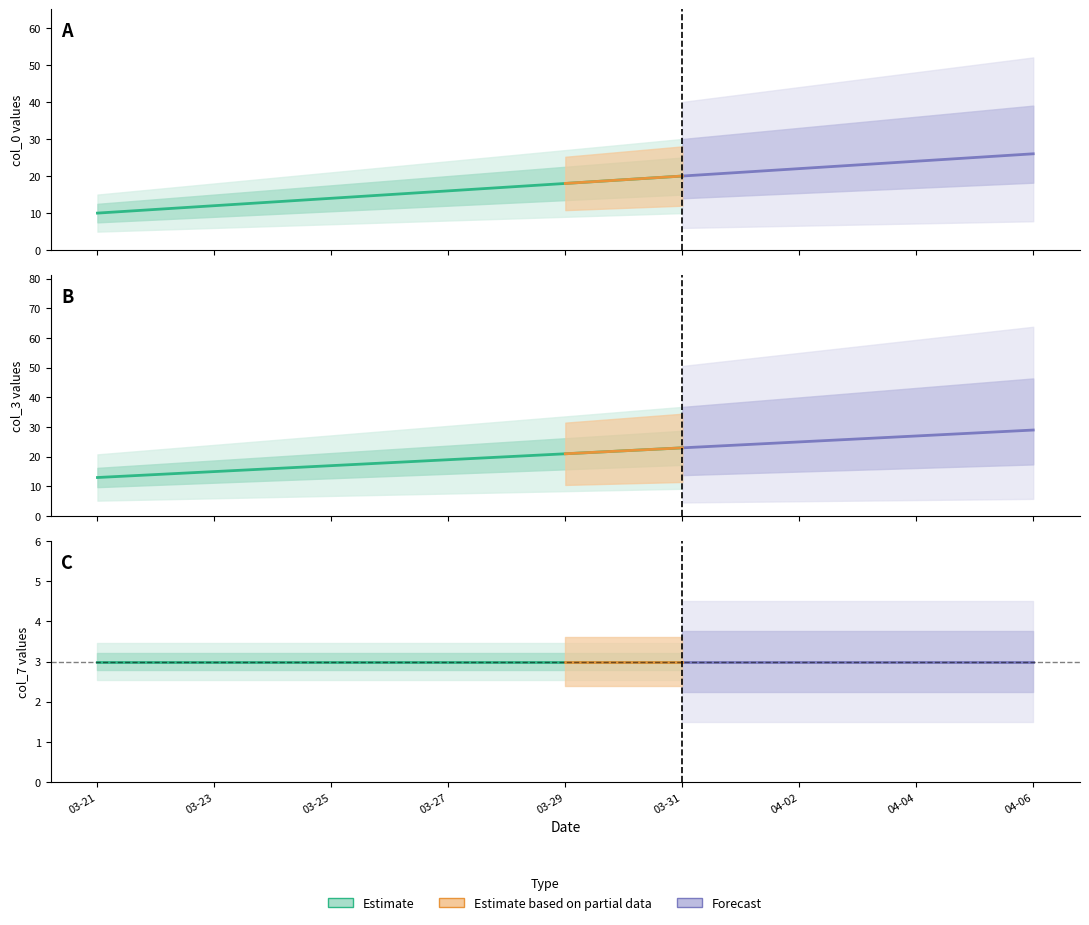

Is the value of col_0 at 2024-04-02 greater than the value of col_3 at 2024-04-02?

No